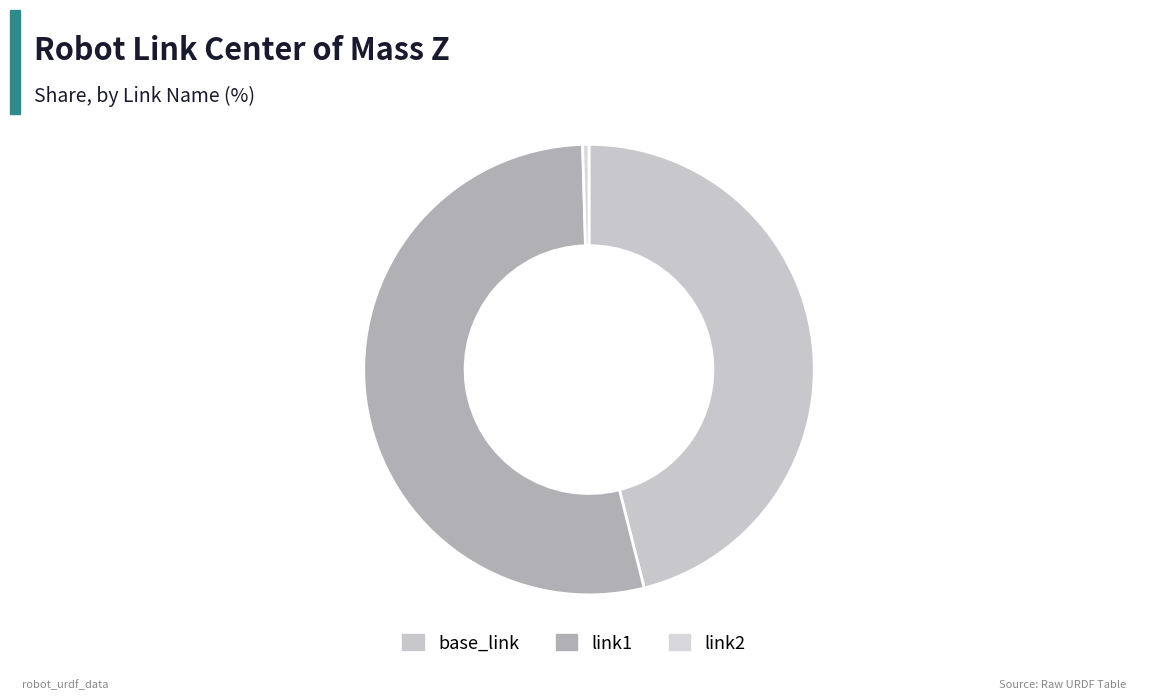

How many slices are in this pie chart?

3